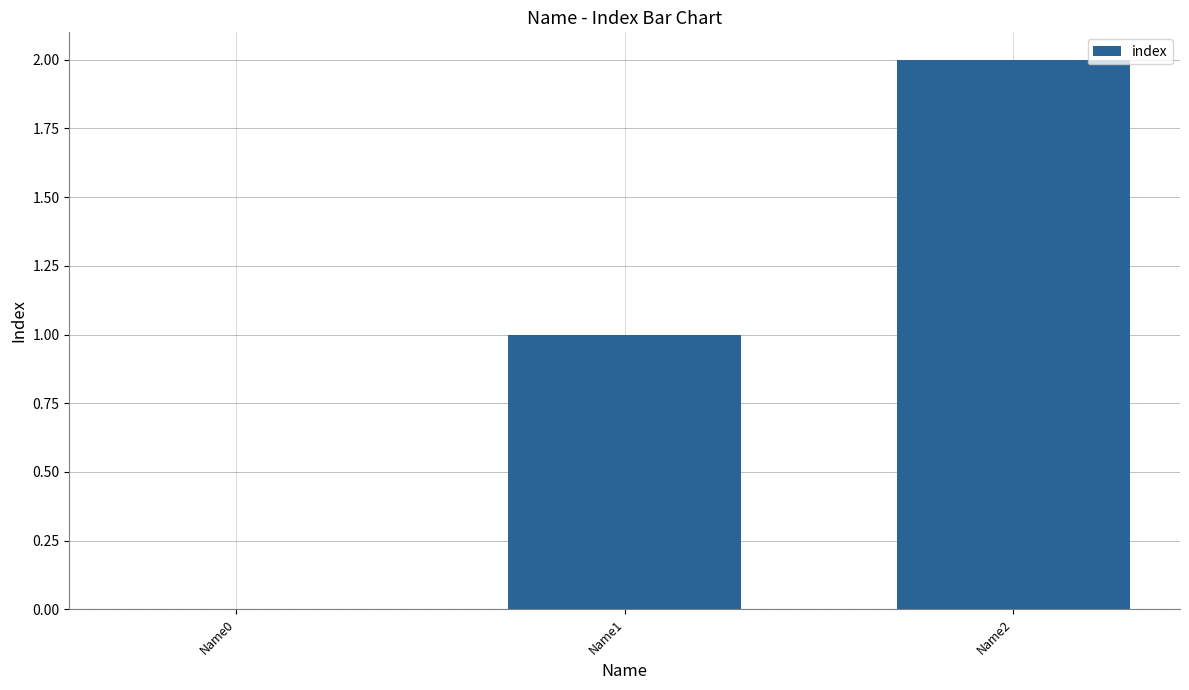

The value at Name0 is 0. True or false?

True